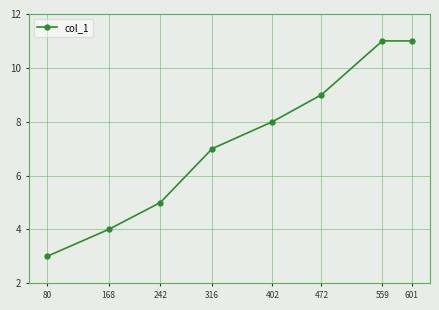

What is the maximum value shown in the chart?

11